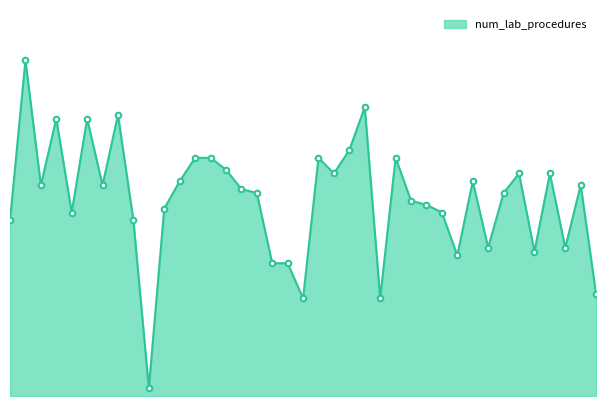

Where does the data first go above 53?

99102